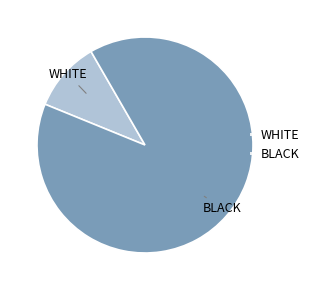

Rank the categories by value from highest to lowest.

BLACK, WHITE